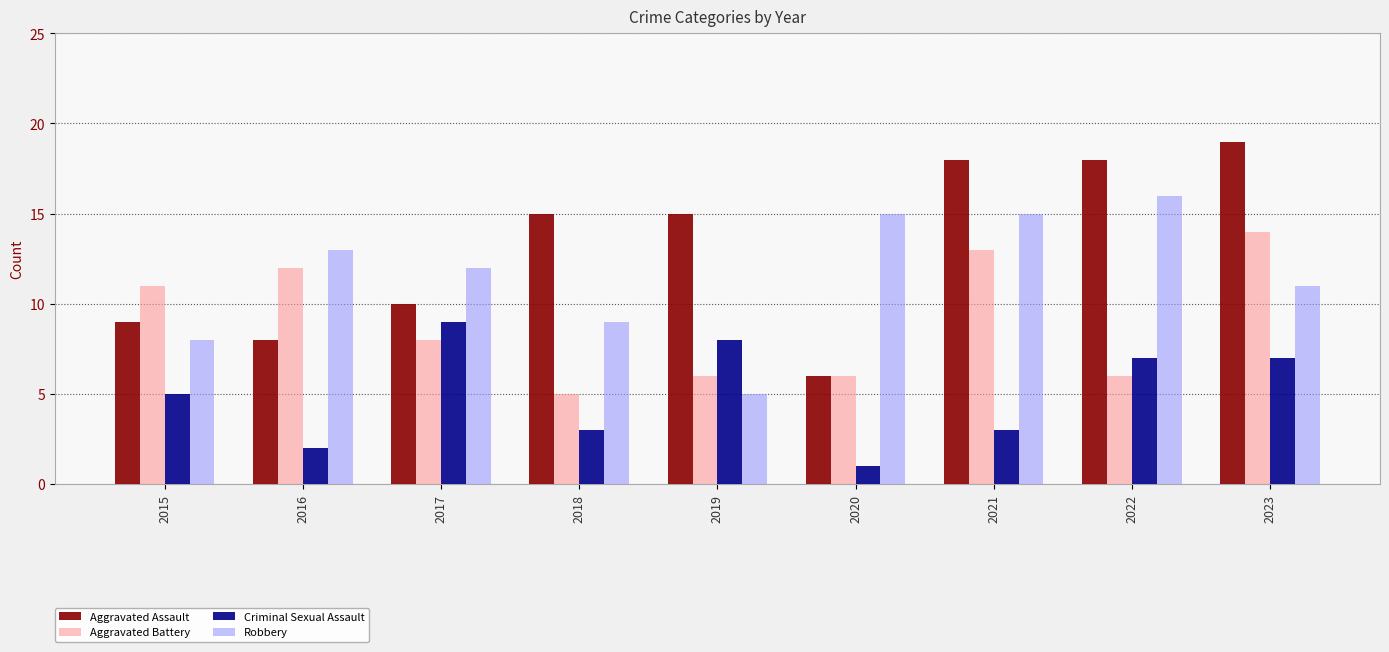

How many categories are shown in the chart?

9